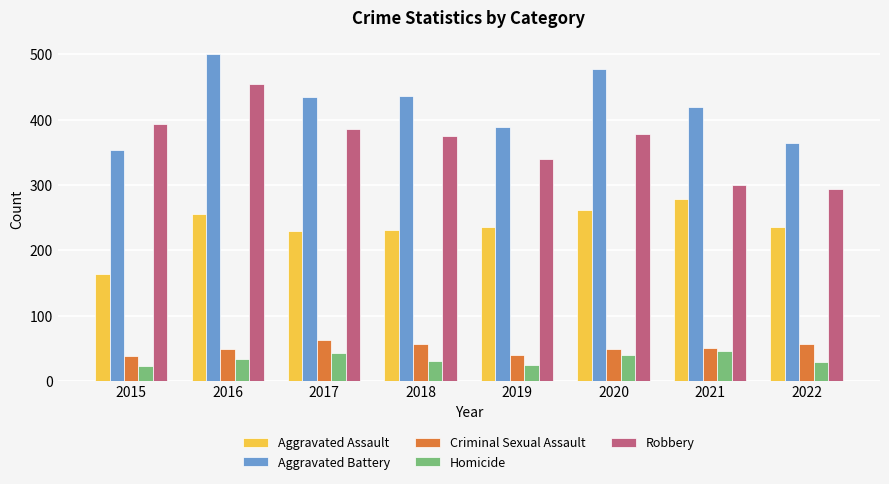

What is the value of the Aggravated Assault bar at the 6th from the left?

261